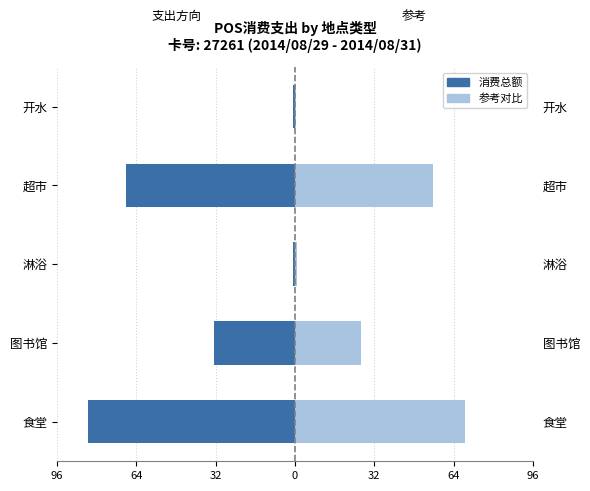

What is the minimum value shown in the chart?

-84.3